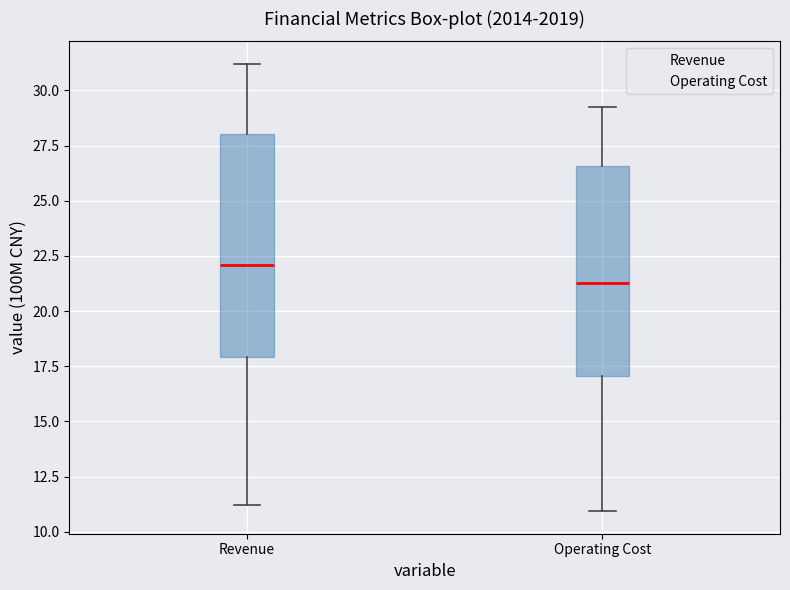

Where does the median line of the box for Operating Cost sit on the y-axis? The values are not printed on the chart, so give them approximately, as read against the axis.

21.5